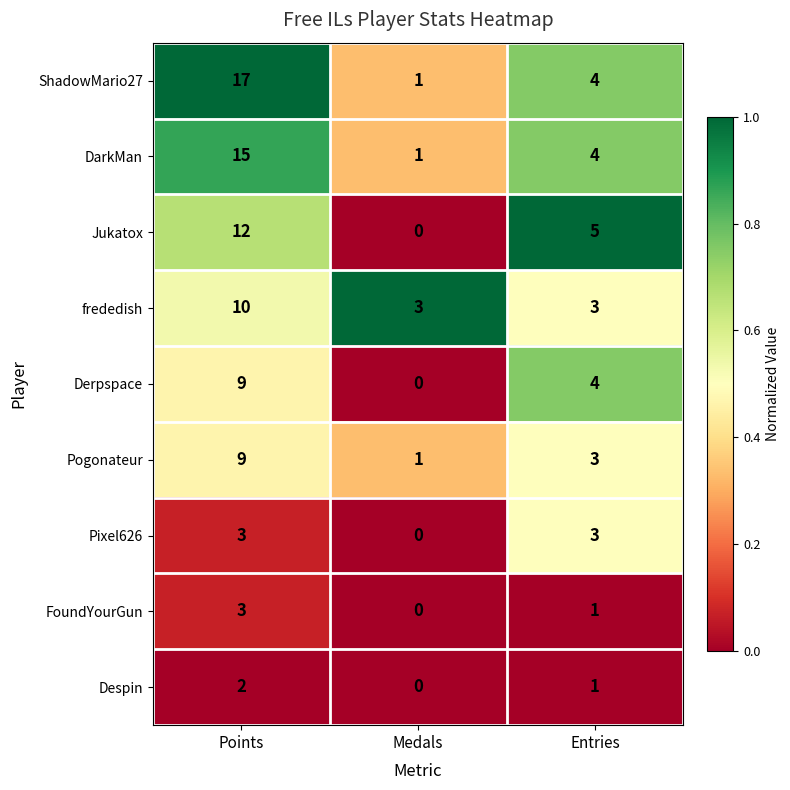

Where does the Derpspace series first go above 4?

Points